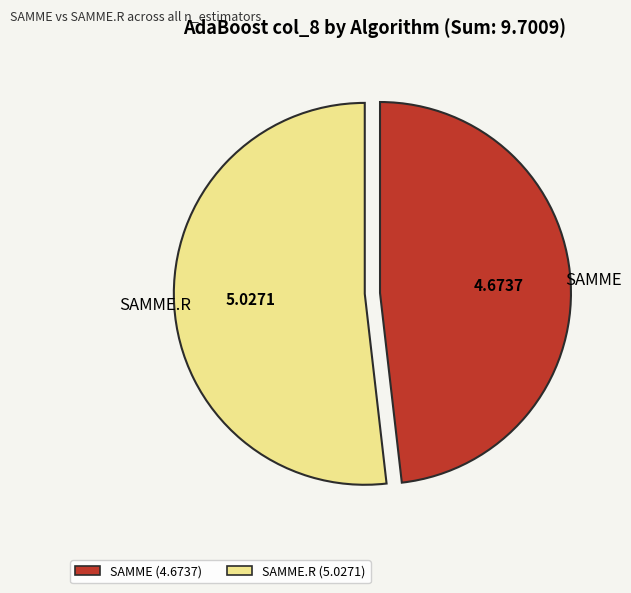

Is there a majority slice in this chart?

Yes